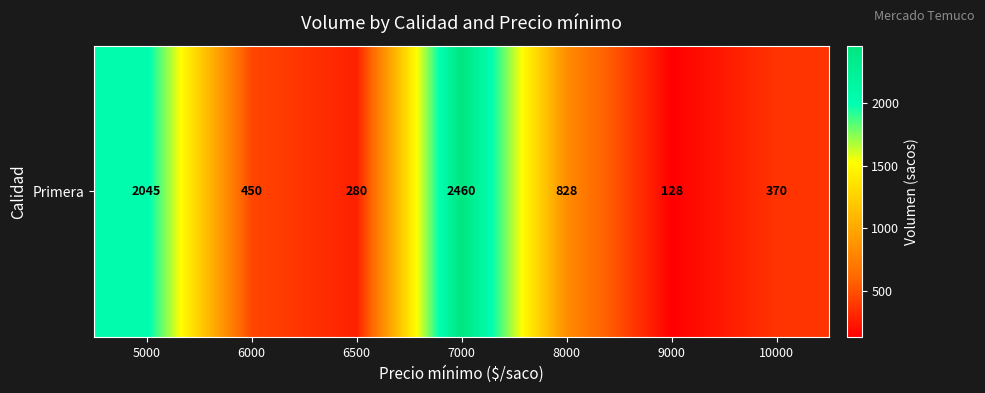

Which label corresponds to the smallest value in the chart?

9000